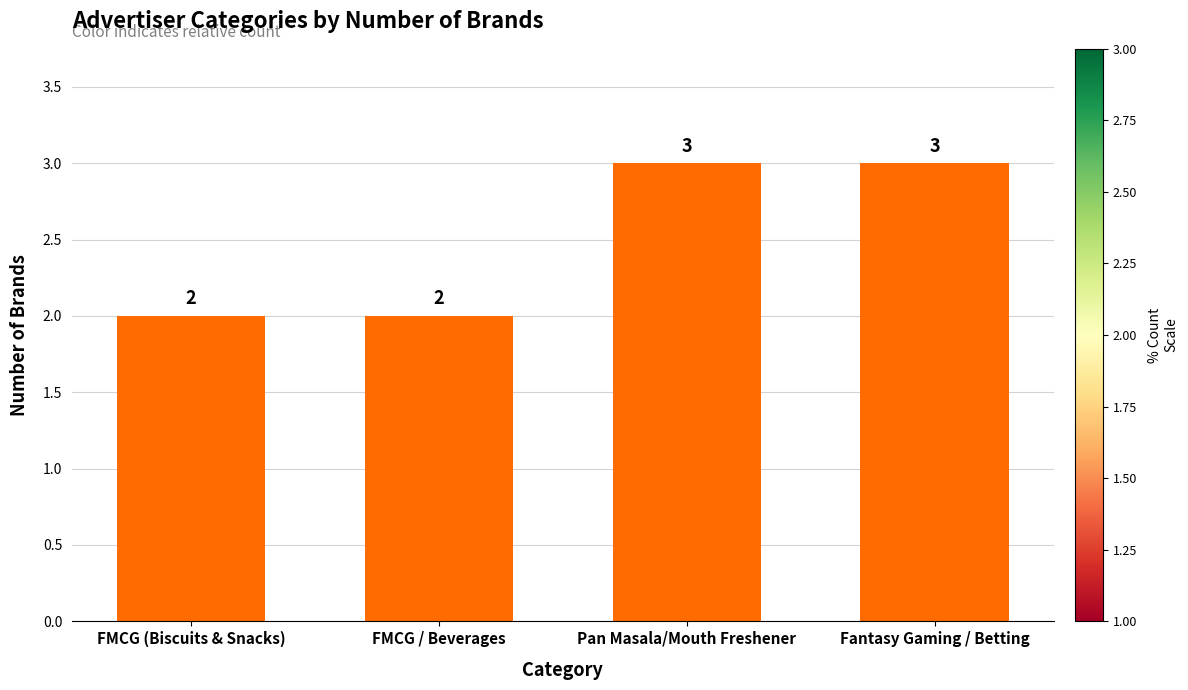

What is the sum of all values?

10